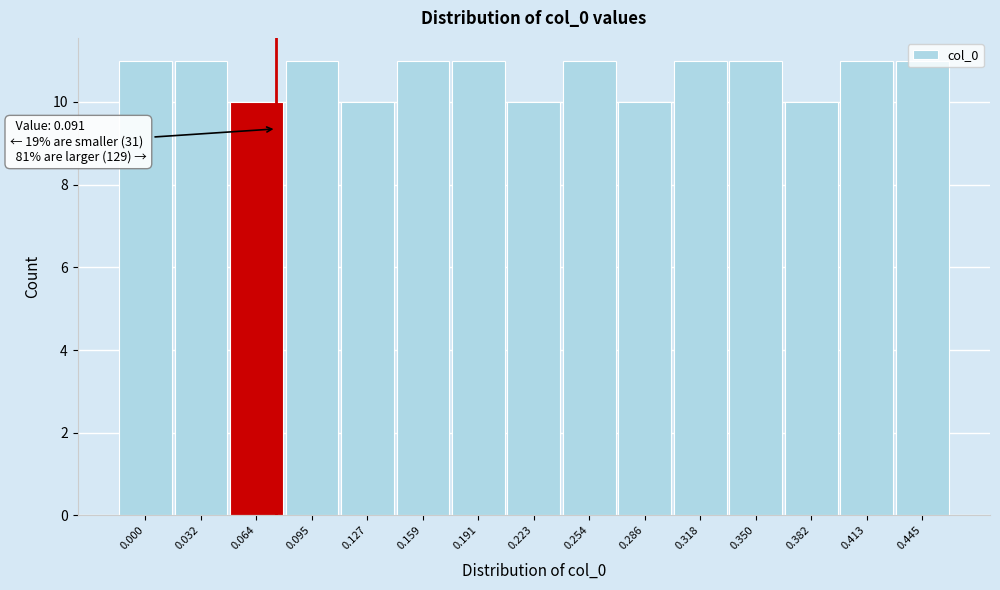

Approximately how many times larger is the value at 0.223 compared to 0.318?

0.9